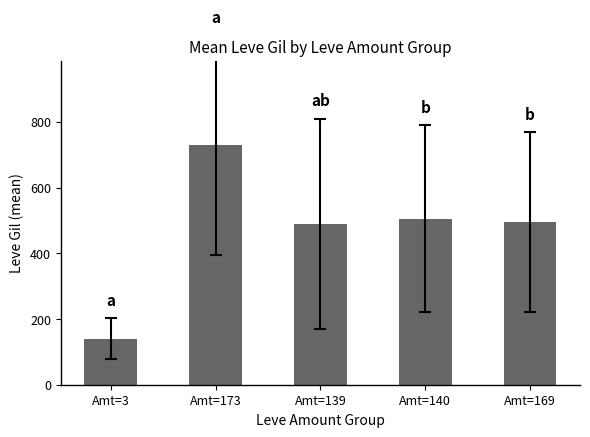

How many values are below 495?

2